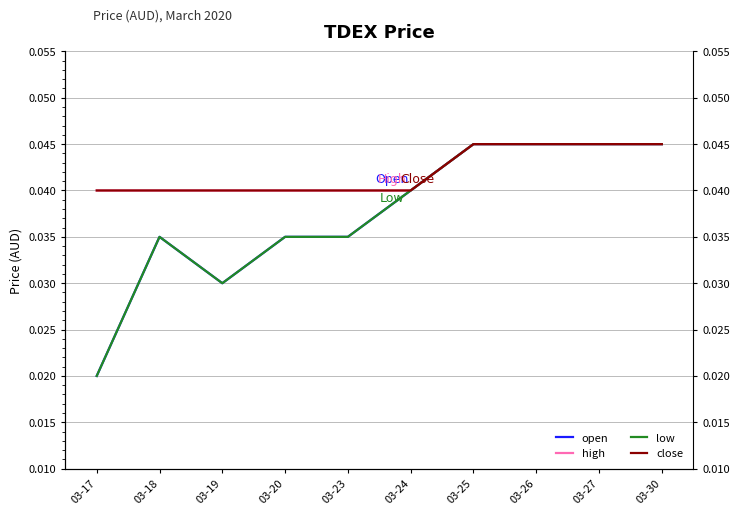

Where is the first local maximum for low?

03-18